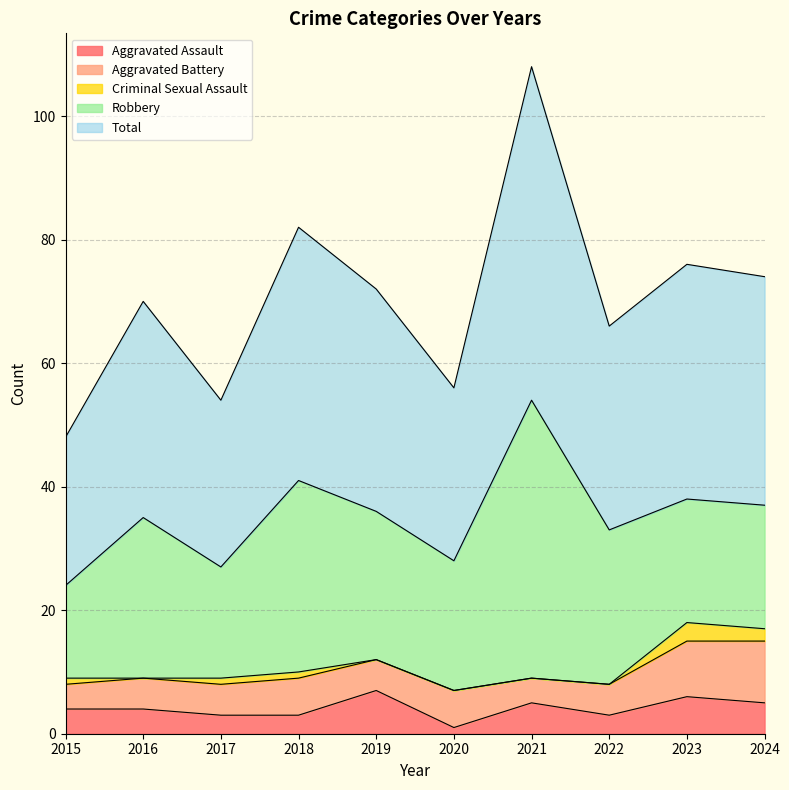

How many lines are shown in the chart?

5